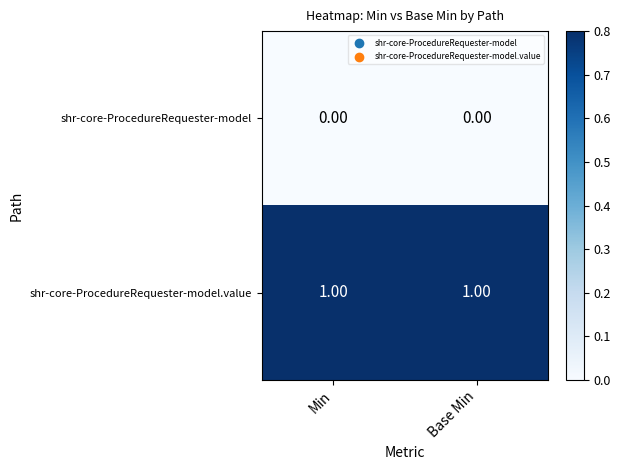

Which series has the largest total across all categories?

shr-core-ProcedureRequester-model.value